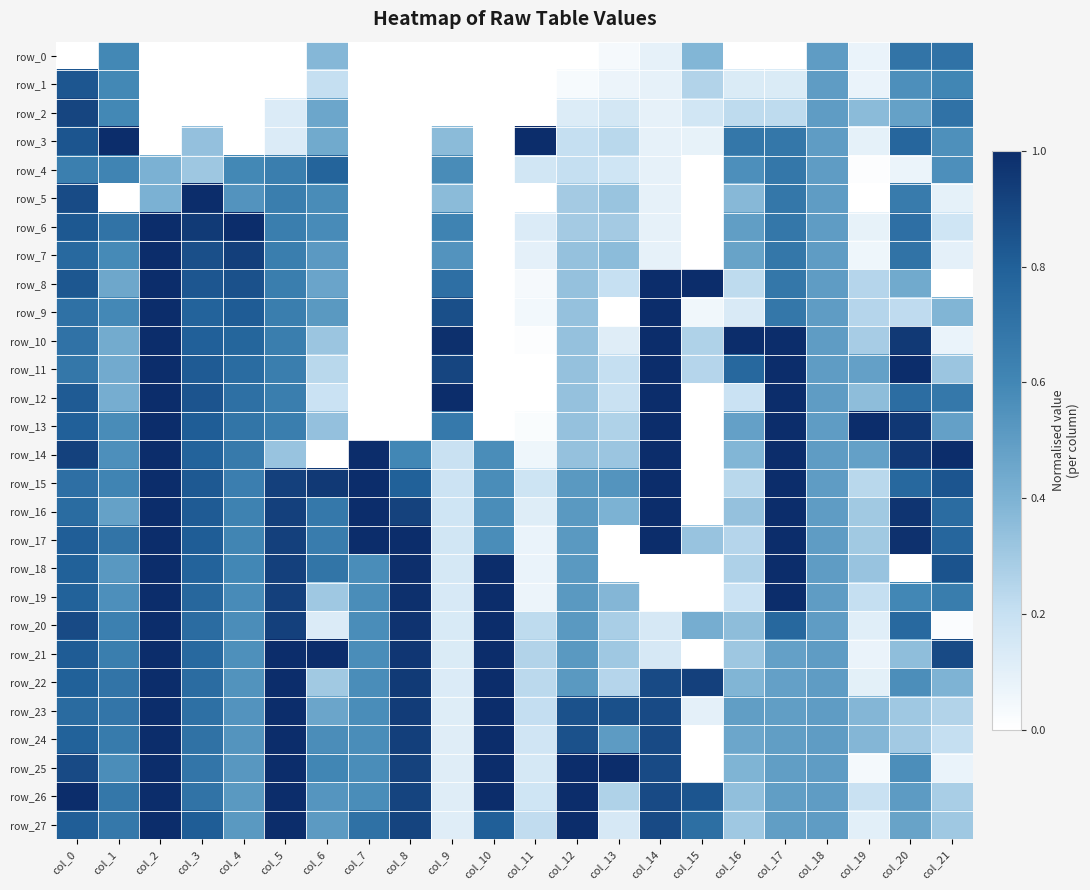

Where is row_14 nearest to the value 0?

col_6